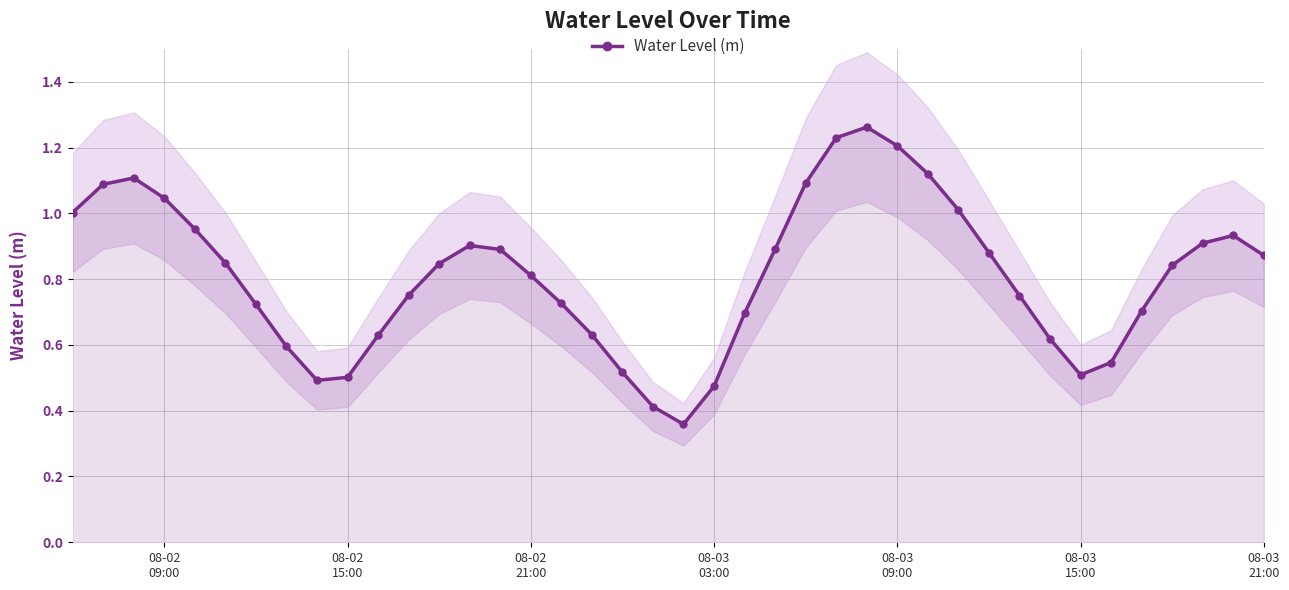

What is the smallest value displayed?

0.4